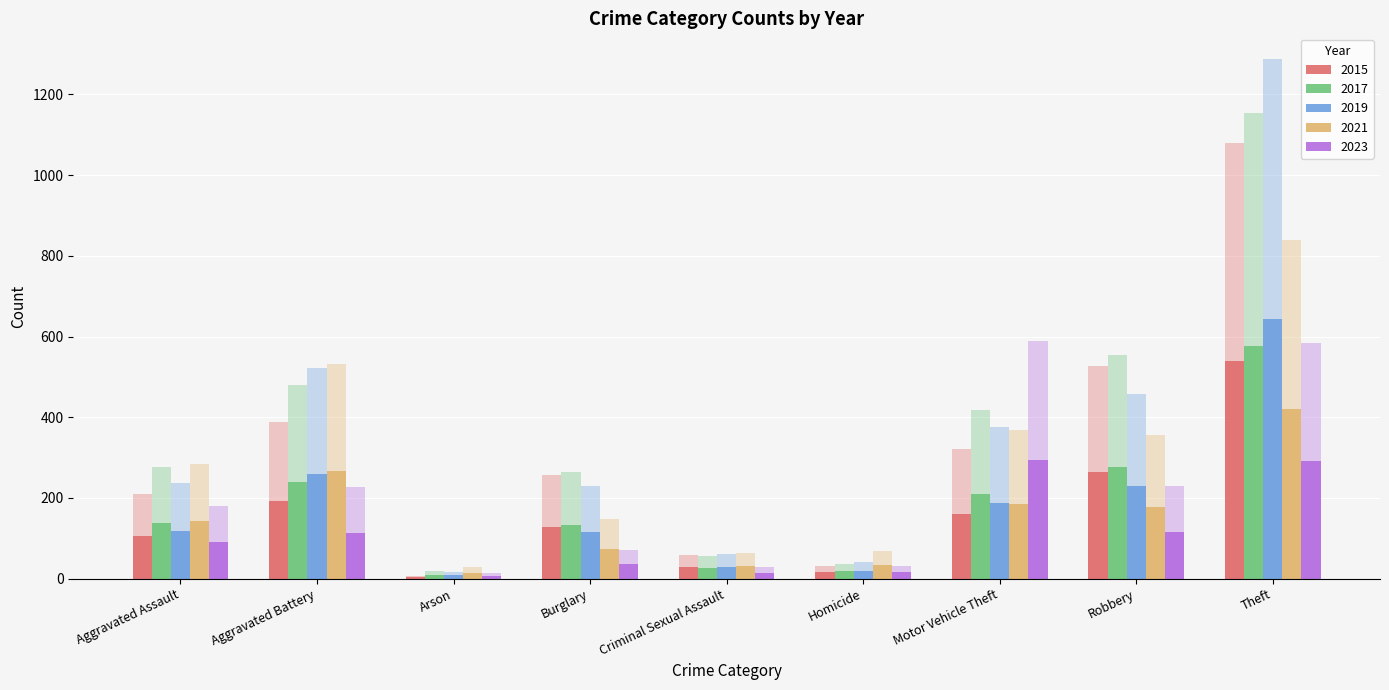

What is the difference between the highest and lowest values at Burglary?

192